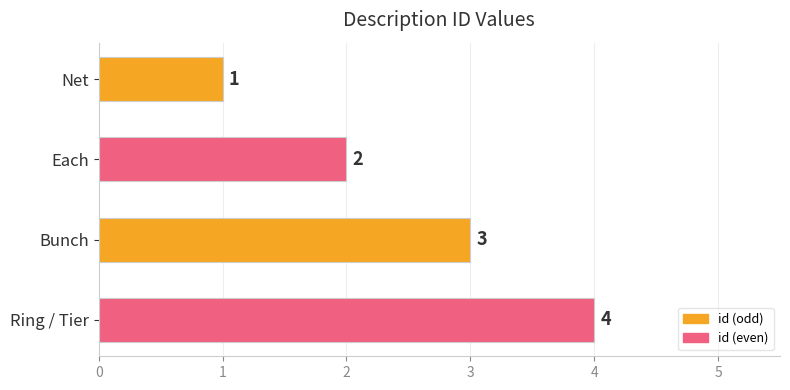

The value at Each is 1. True or false?

False